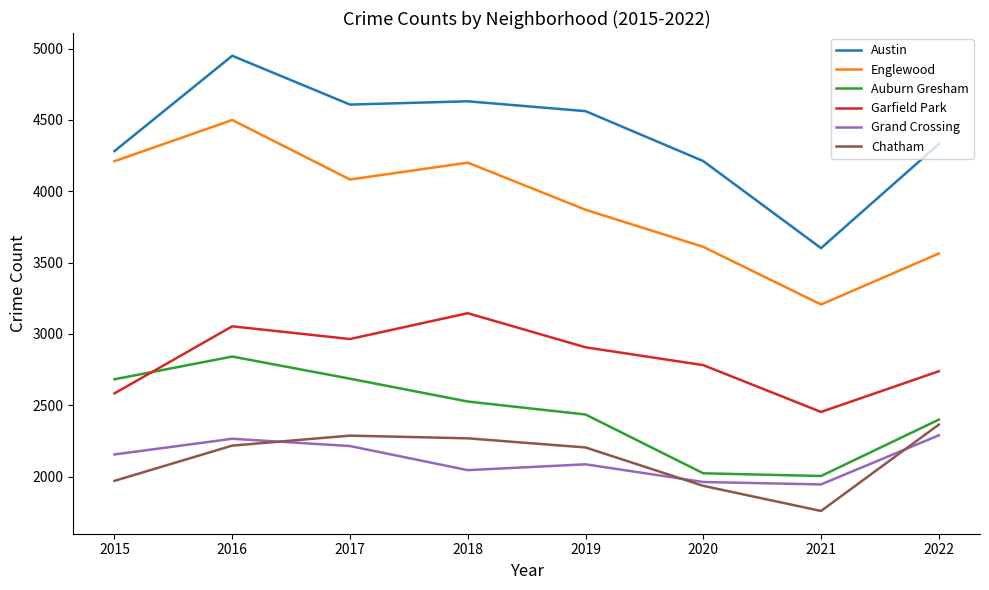

How many lines are shown in the chart?

6